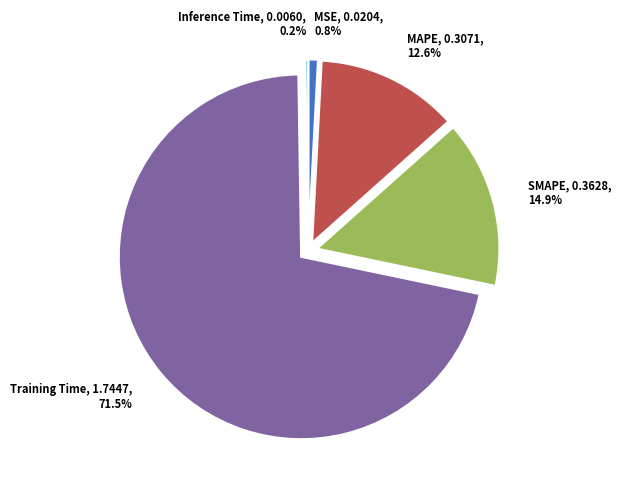

What portion of the pie excludes MAPE?

87.4%